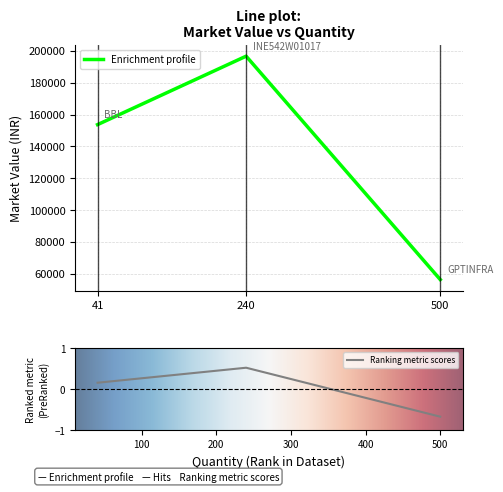

At which label is the value closest to 126477?

BBL